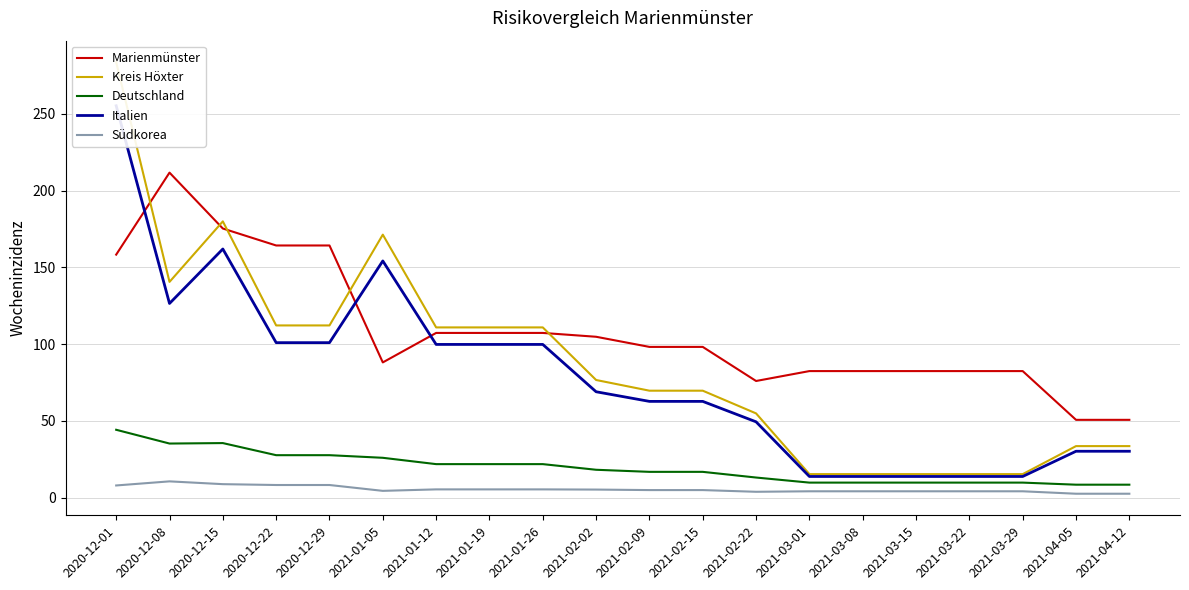

What is the highest value of the Deutschland series?

44.2